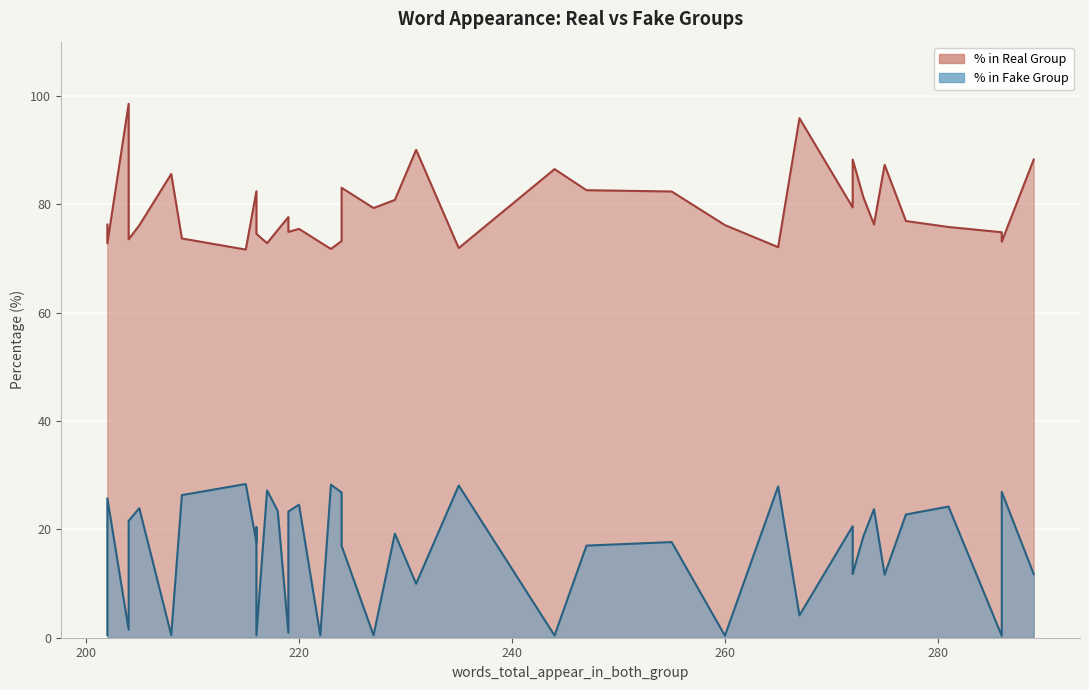

Which series has the largest range (max minus min)?

percet_strong_word_in_group_fake